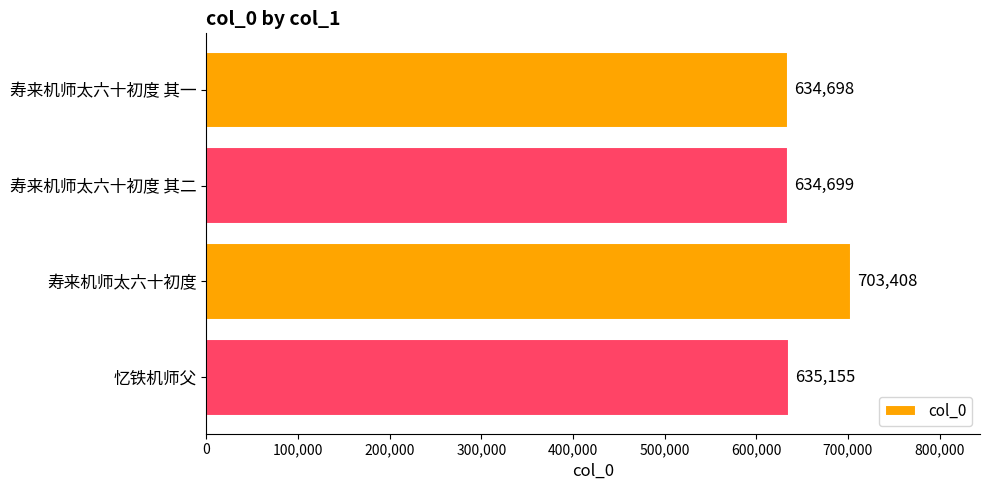

Is it true that the value at 寿来机师太六十初度 is 703408?

True